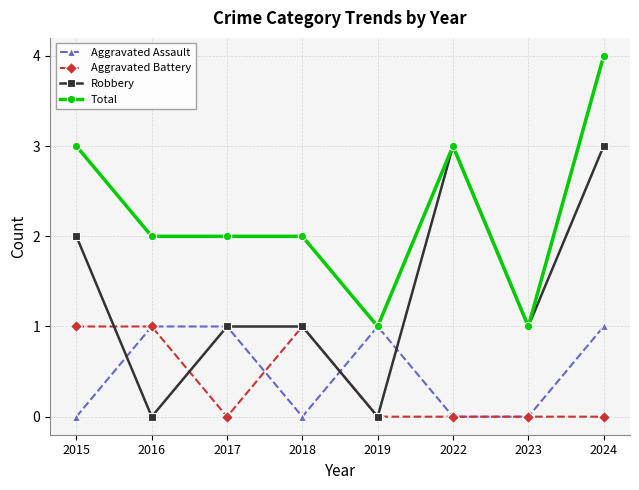

True or false: Aggravated Battery and Total intersect in this chart.

False